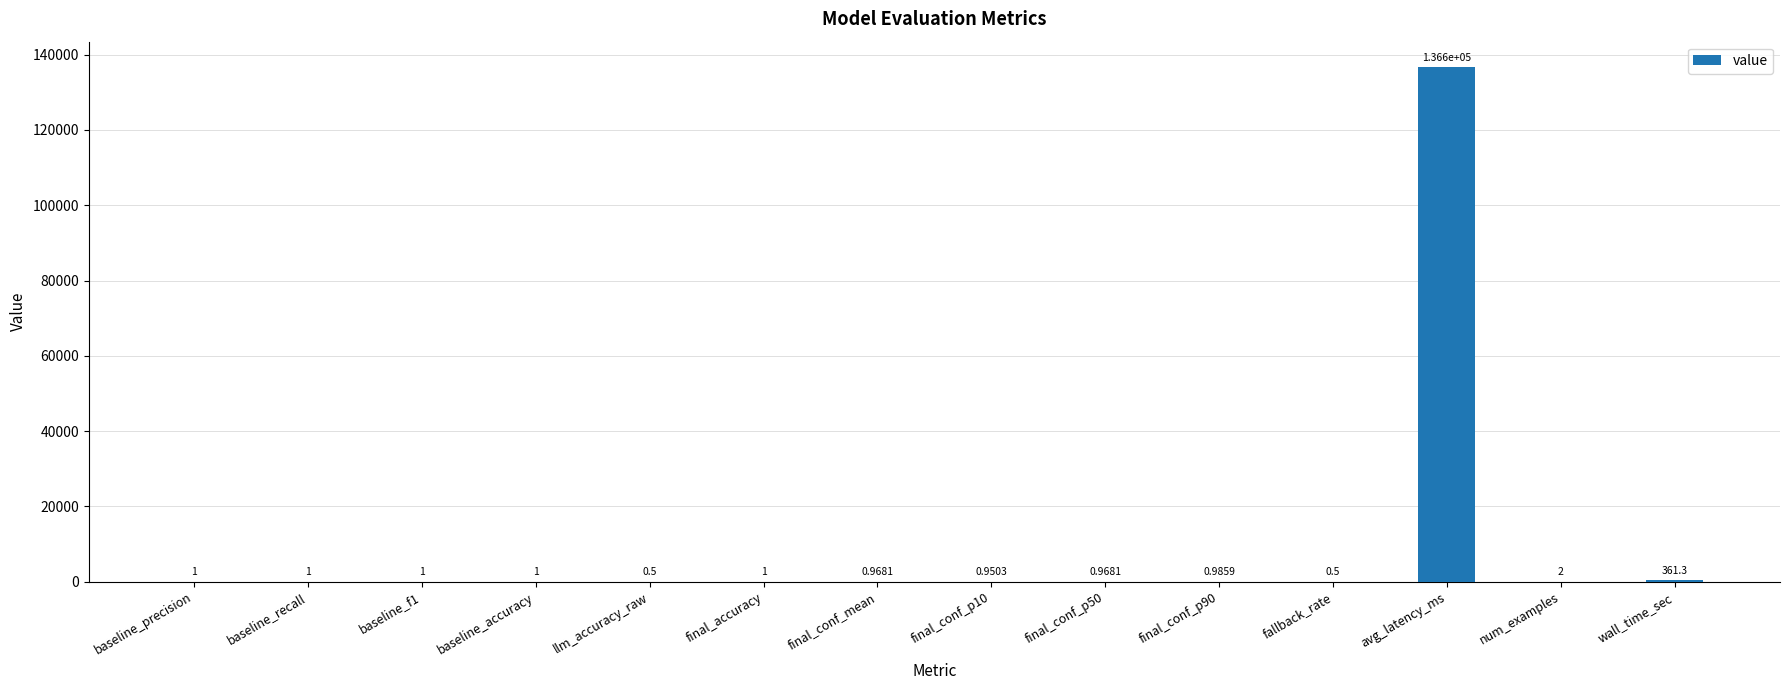

What is the change in value from llm_accuracy_raw to avg_latency_ms?

+136634.0